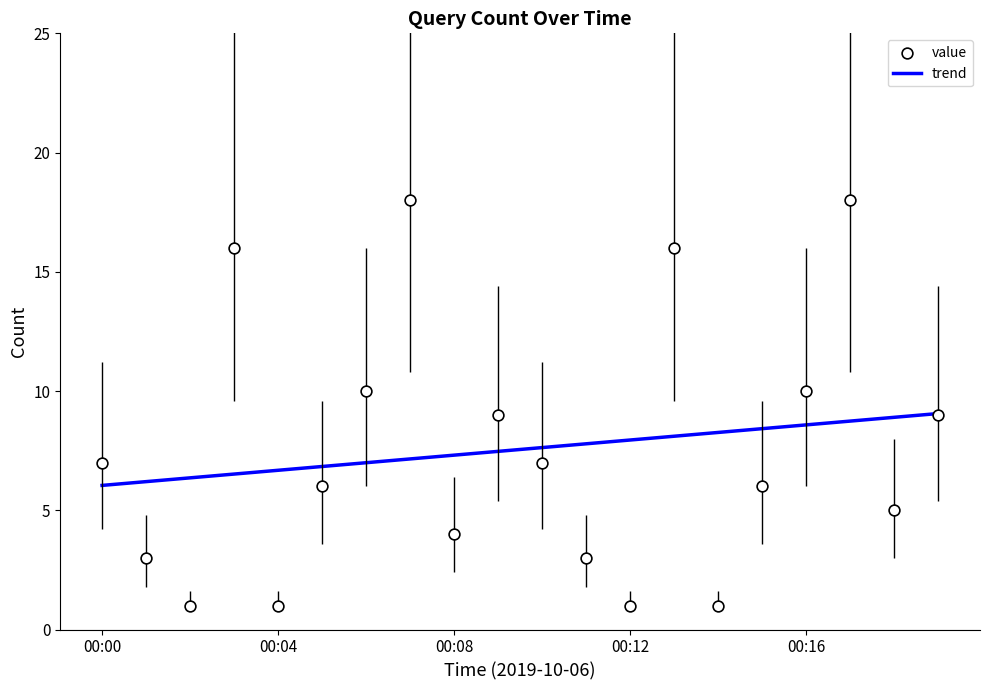

What is the change in value from 00:04 to 00:16?

+9